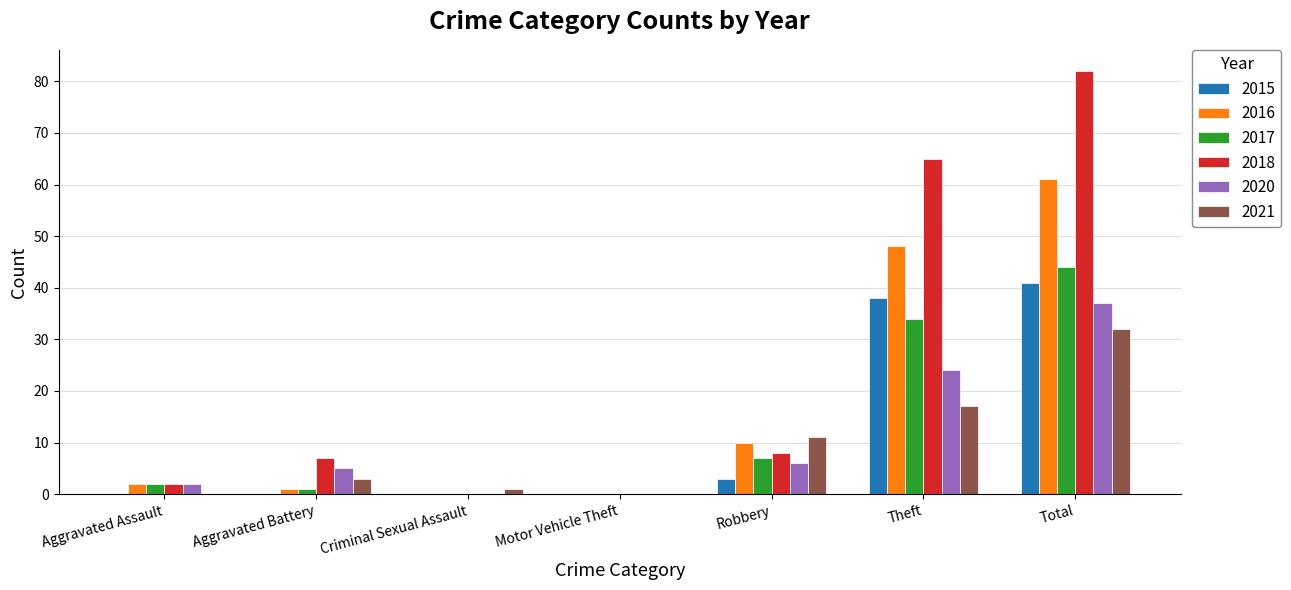

At which category does the chart reach its peak across all series?

Total